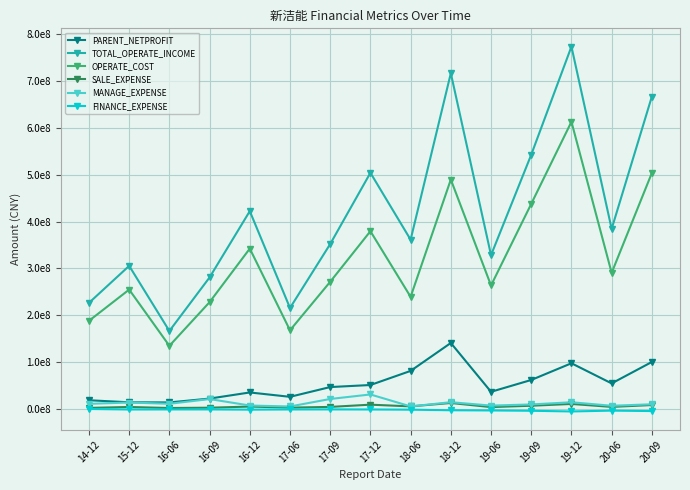

List the labels in order of PARENT_NETPROFIT value, smallest first.

16-06, 15-12, 14-12, 16-09, 17-06, 16-12, 19-06, 17-09, 17-12, 20-06, 19-09, 18-06, 19-12, 20-09, 18-12